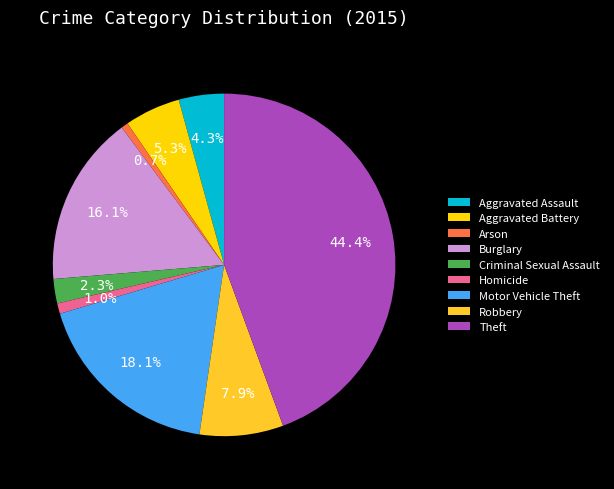

To the nearest percent, what percentage of the pie is Robbery?

8%